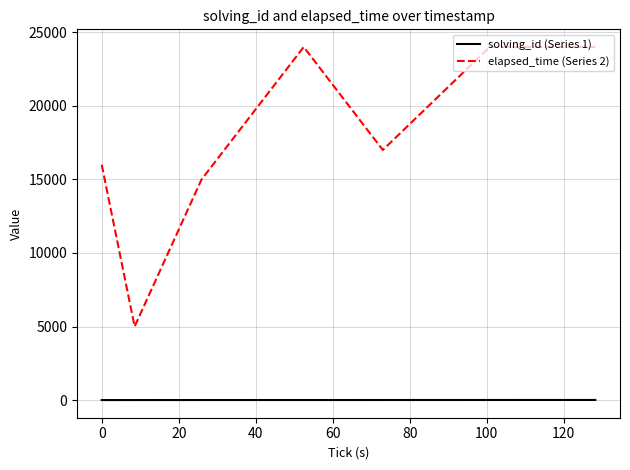

Does the chart display data point markers on the line(s)?

No